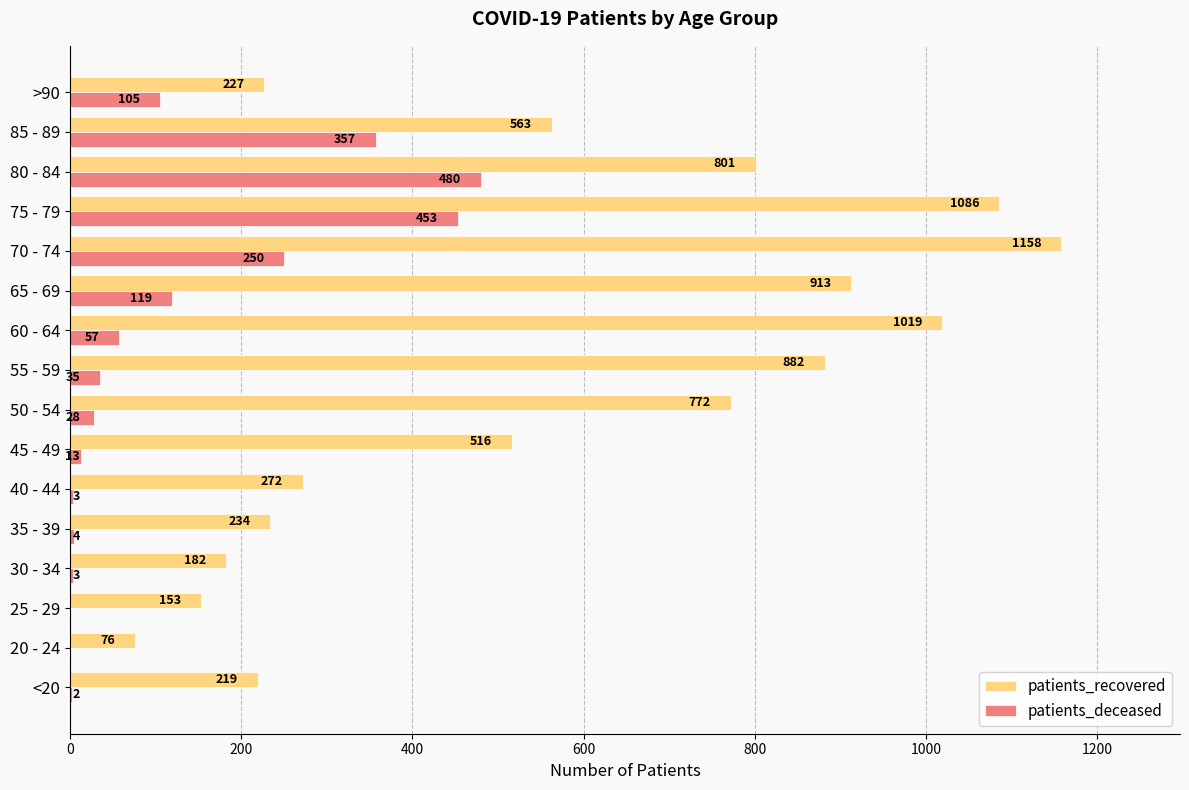

What is the sum of all patients_recovered values?

9073